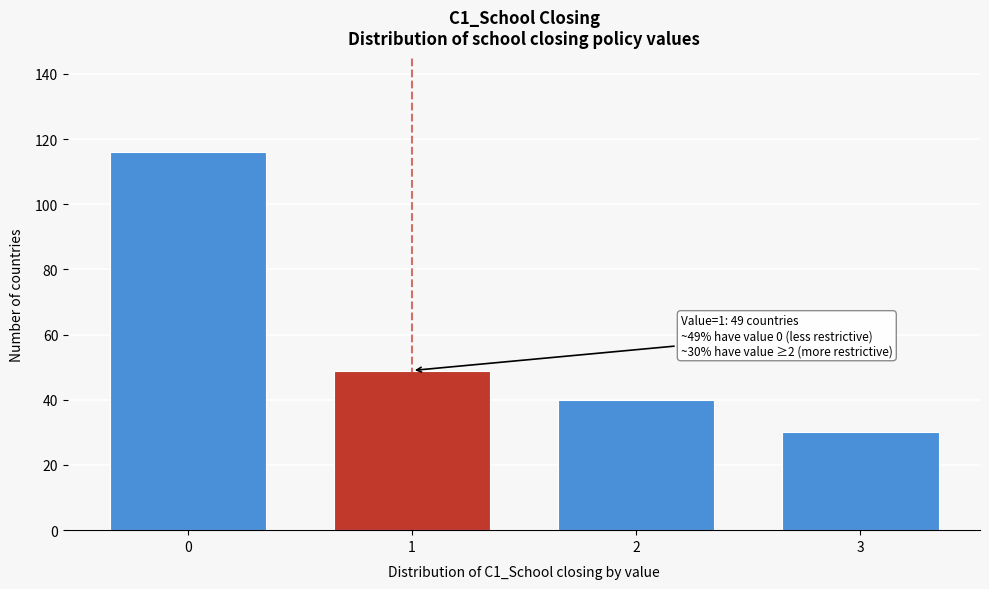

Reading right to left, extract all data points from this chart.

30	40	49	116